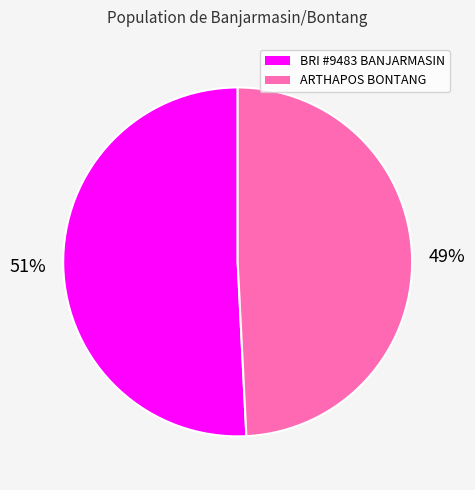

Does any single category account for the majority?

Yes